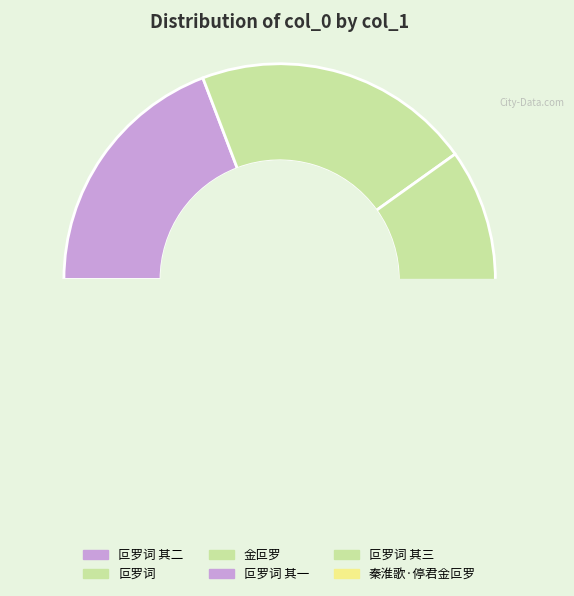

What percentage is the 叵罗词 其二 slice, to the nearest percent?

19%